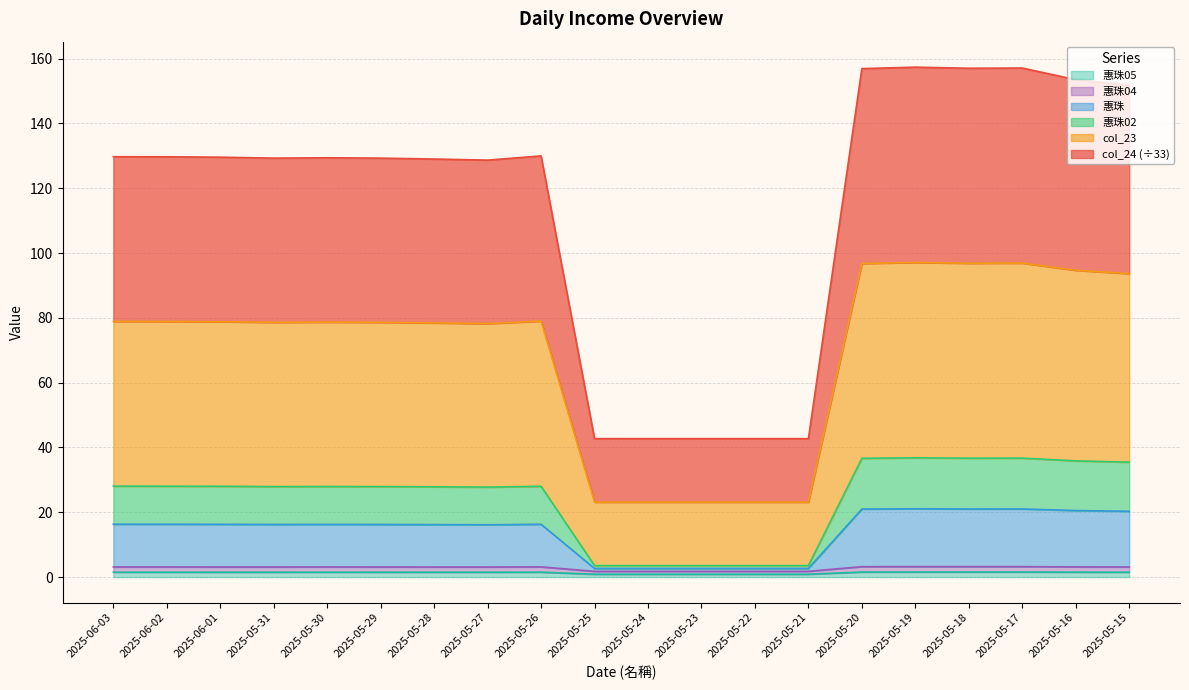

What position from the right is 2025-05-30?

16